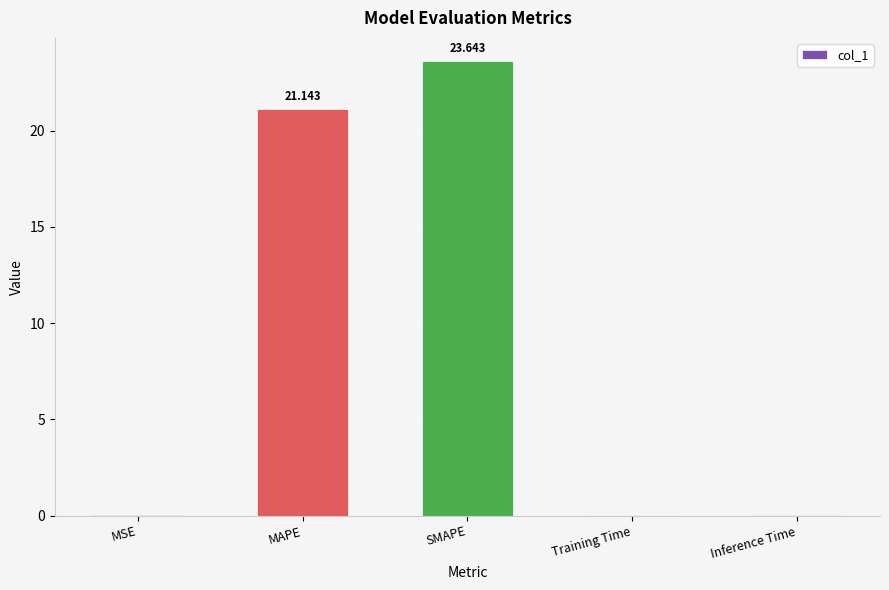

Between Inference Time and MAPE, which is larger?

MAPE